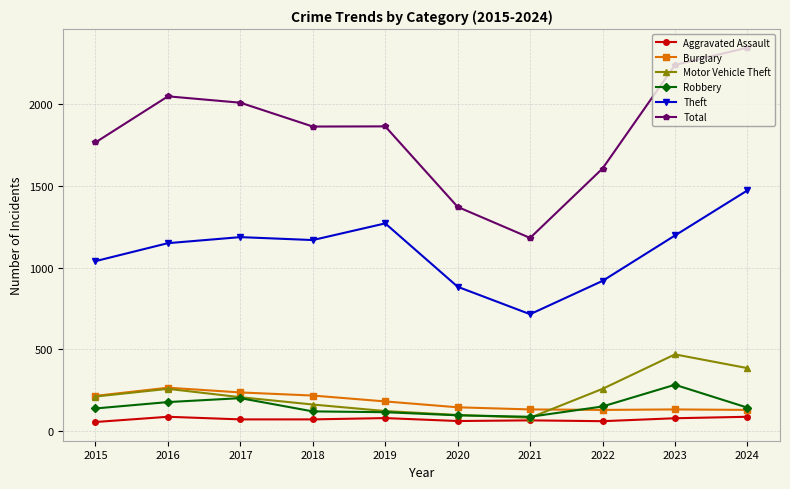

What is the difference between the maximum and second lowest values in the Motor Vehicle Theft series?

371